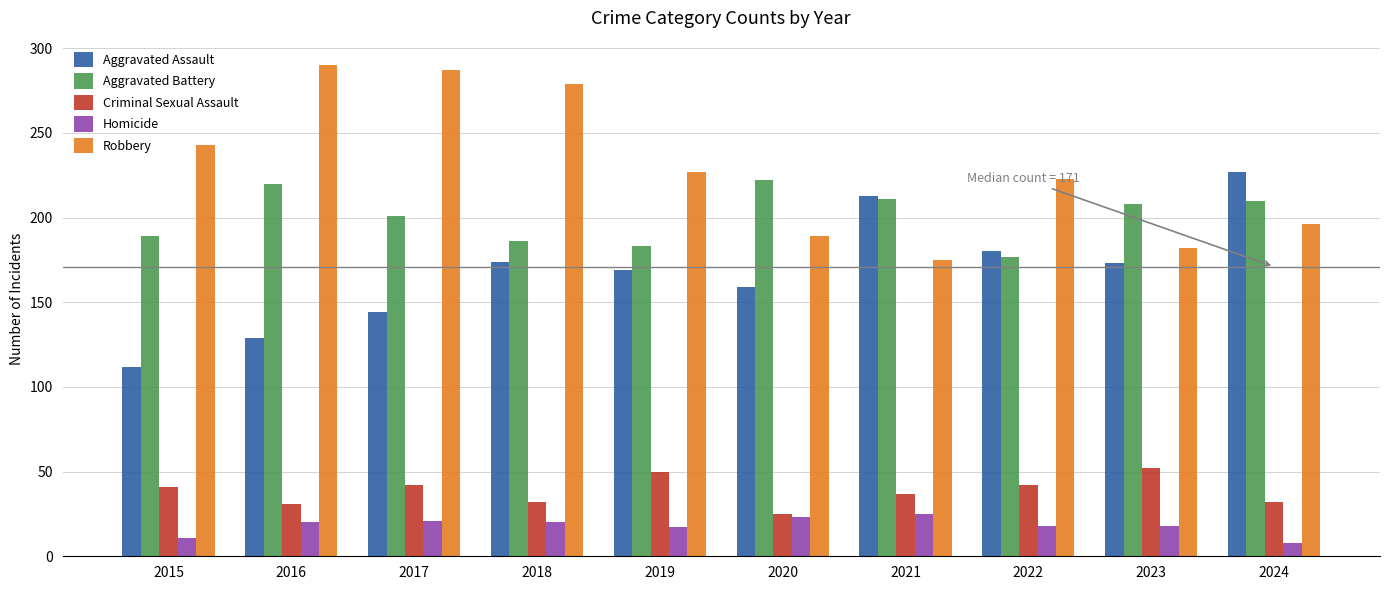

How many data points does each series have?

10